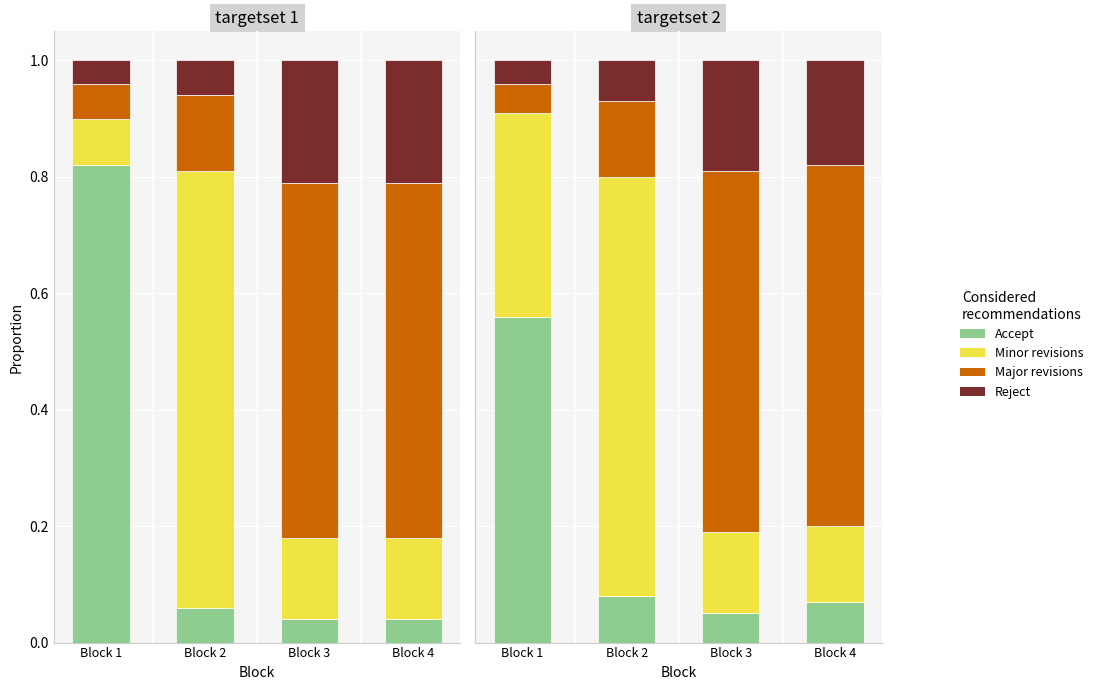

Which category has the lowest value in the Major revisions series?

Block 1